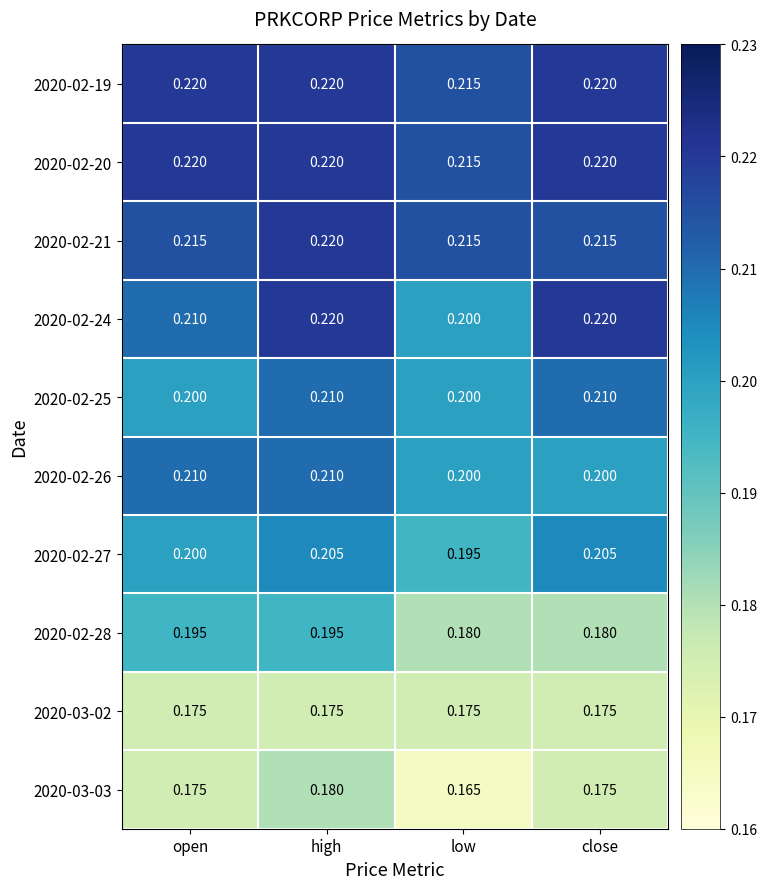

At which category is the sum across all series the highest?

high